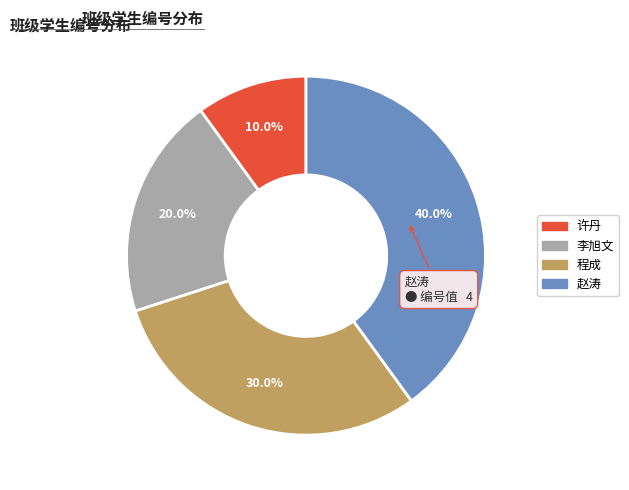

To the nearest percent, what percentage of the pie is 程成?

30%